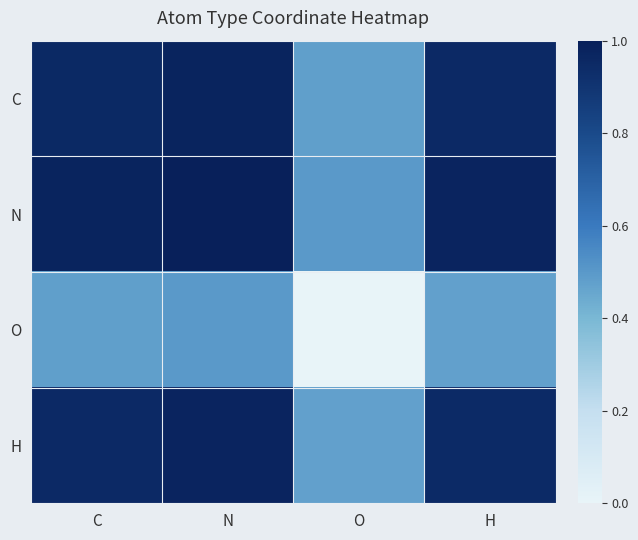

Which series has the largest range (max minus min)?

C